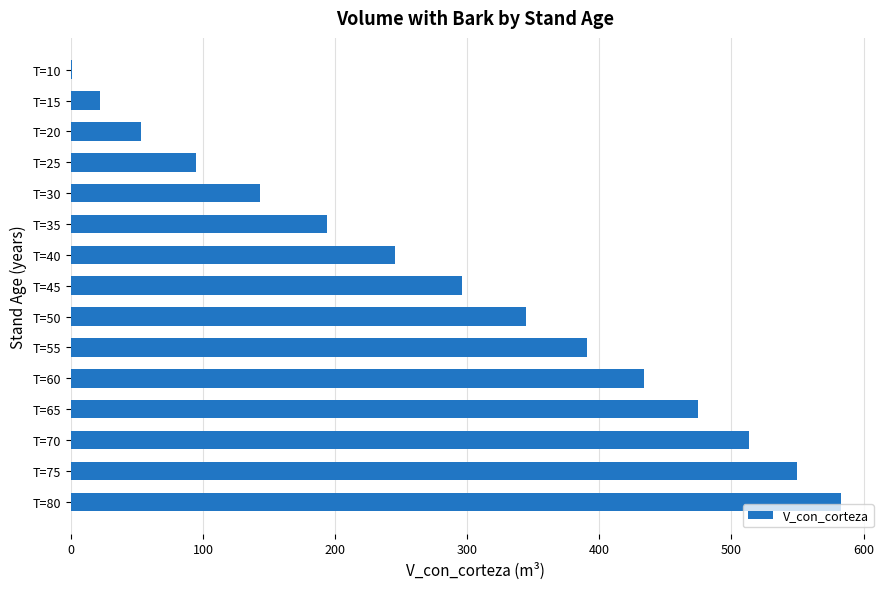

What is the sum of all values?

4338.6